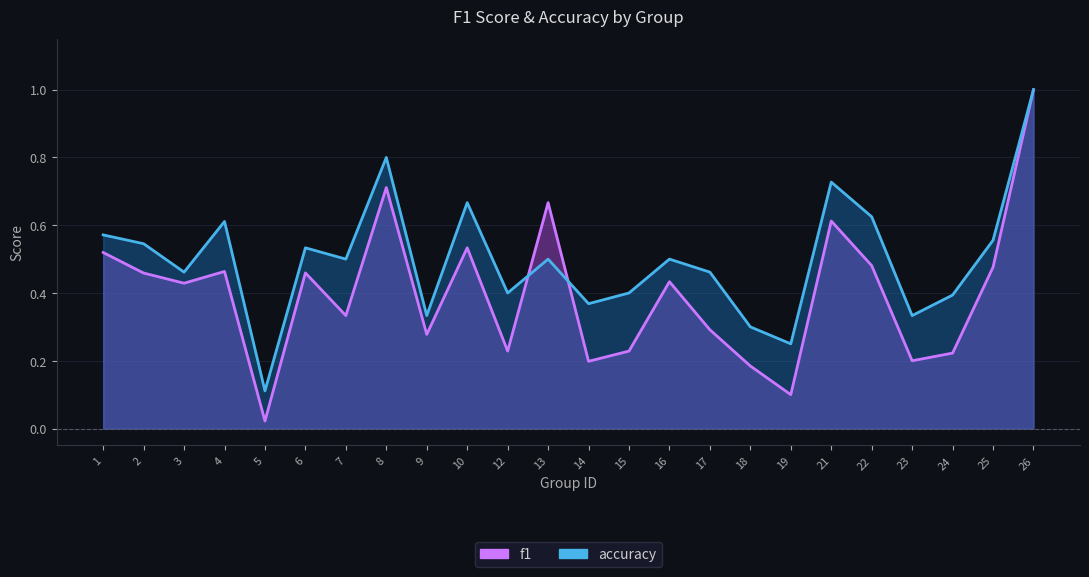

Reading right to left, what are all the values shown in this chart?

f1: 1.0	0.5	0.2	0.2	0.5	0.6	0.1	0.2	0.3	0.4	0.2	0.2	0.7	0.2	0.5	0.3	0.7	0.3	0.5	0.0	0.5	0.4	0.5	0.5
accuracy: 1.0	0.6	0.4	0.3	0.6	0.7	0.2	0.3	0.5	0.5	0.4	0.4	0.5	0.4	0.7	0.3	0.8	0.5	0.5	0.1	0.6	0.5	0.5	0.6